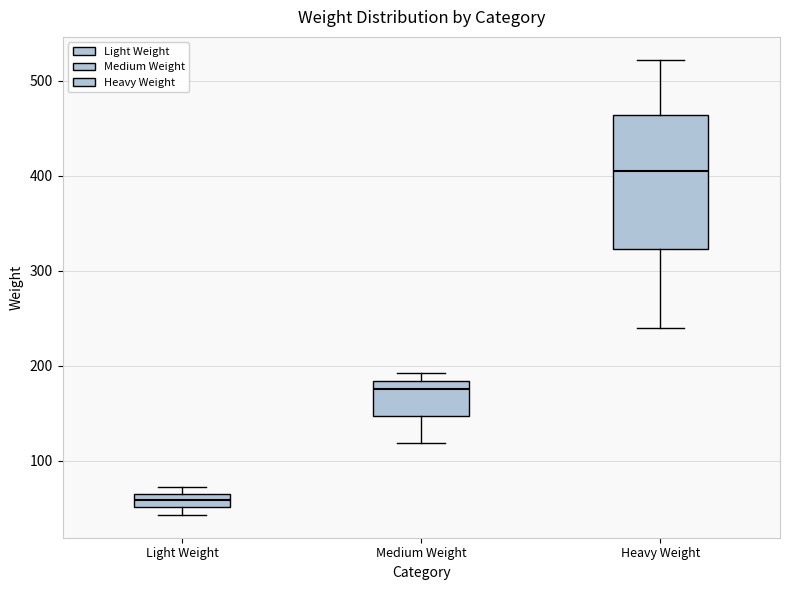

Comparing the boxes themselves (not the whiskers), which one is the tallest?

Heavy Weight